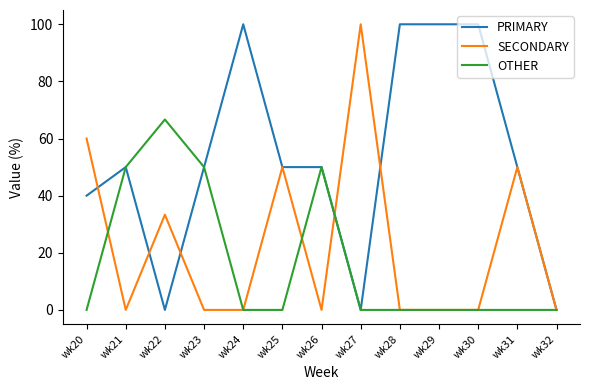

Rank the series by their average value, from highest to lowest.

PRIMARY, SECONDARY, OTHER